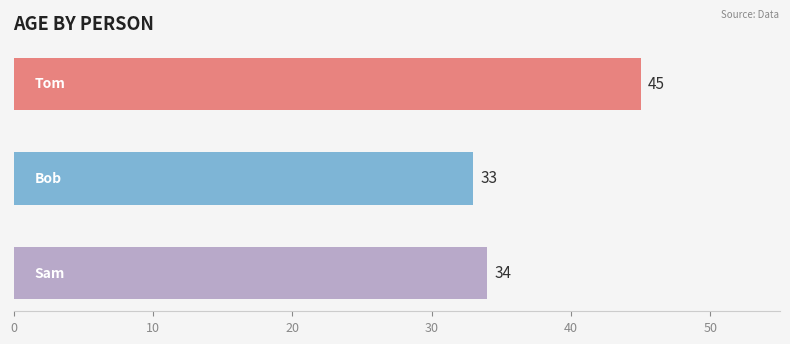

What is the sum of all values?

112